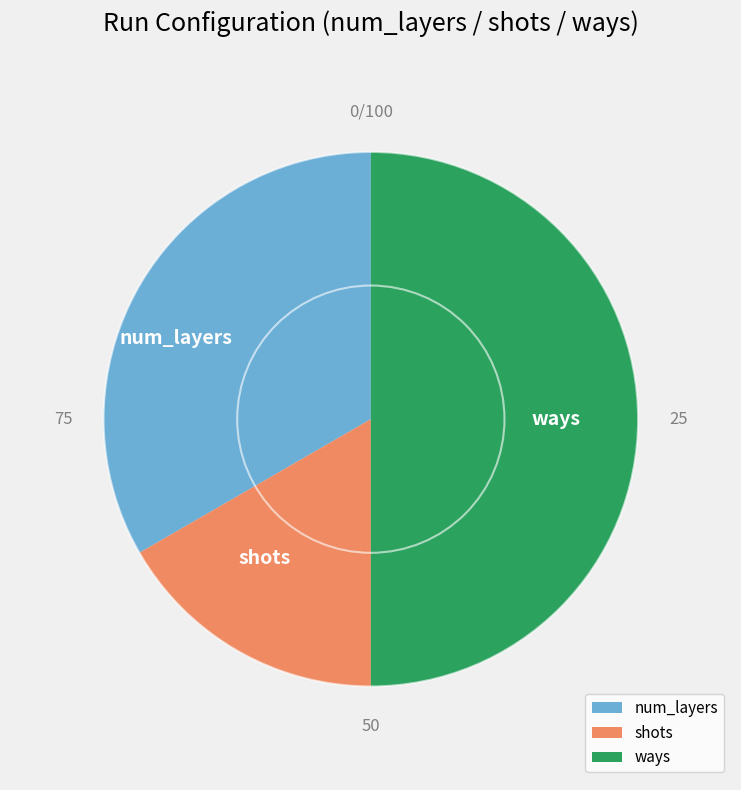

What is the smallest slice in the pie chart?

shots